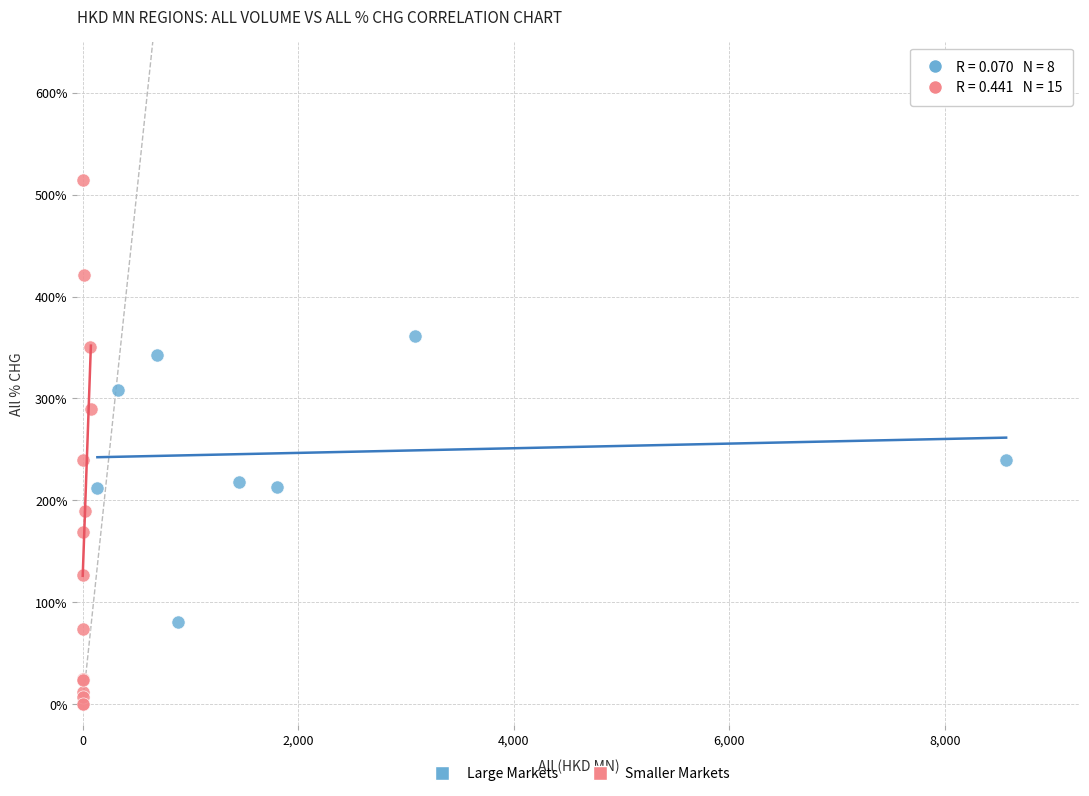

Which series reaches the minimum Y coordinate?

Smaller Markets